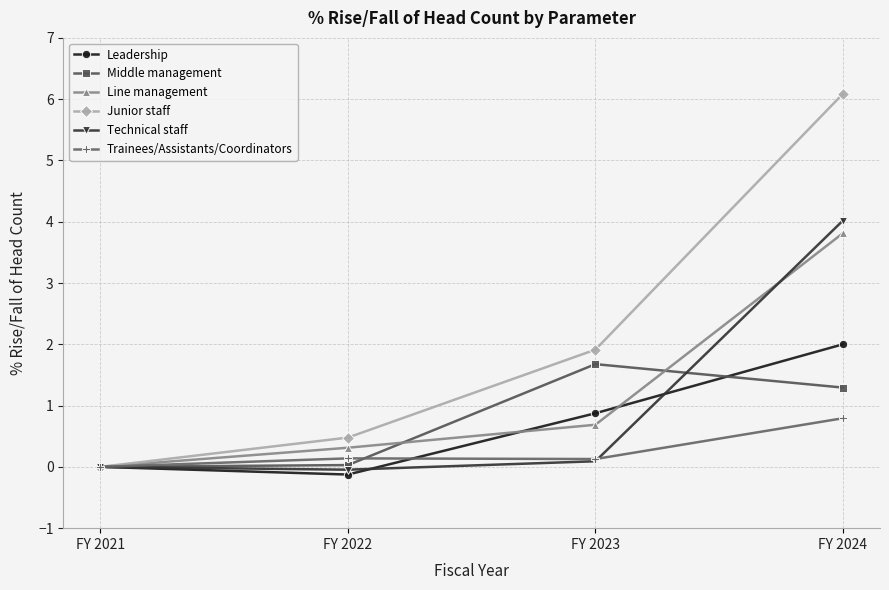

After their last crossing, which series has the higher values: Trainees/Assistants/Coordinators or Technical staff?

Technical staff